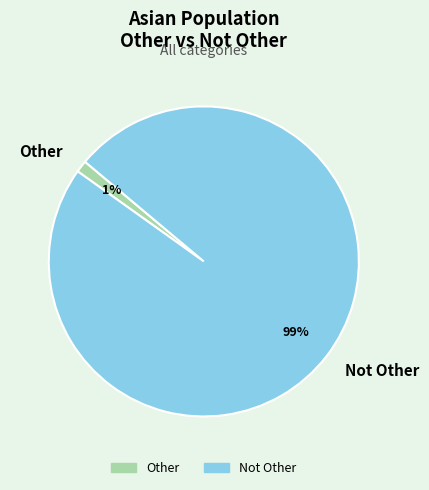

Which category has the smallest portion of the pie?

Other